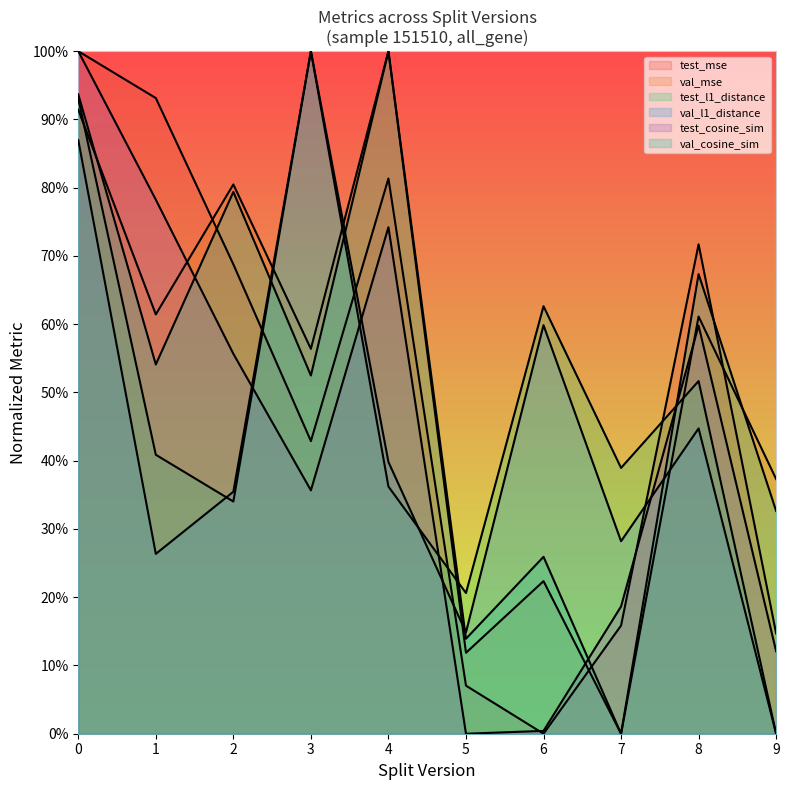

The test_l1_distance series shows 0.3 at 5. True or false?

False